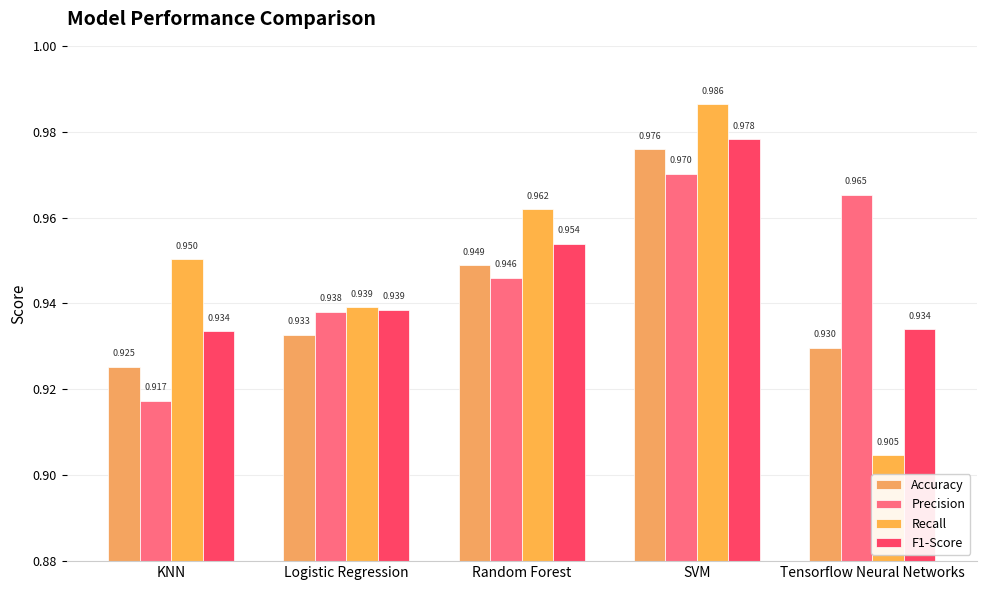

Is it true that Recall equals 1.0 at KNN?

True